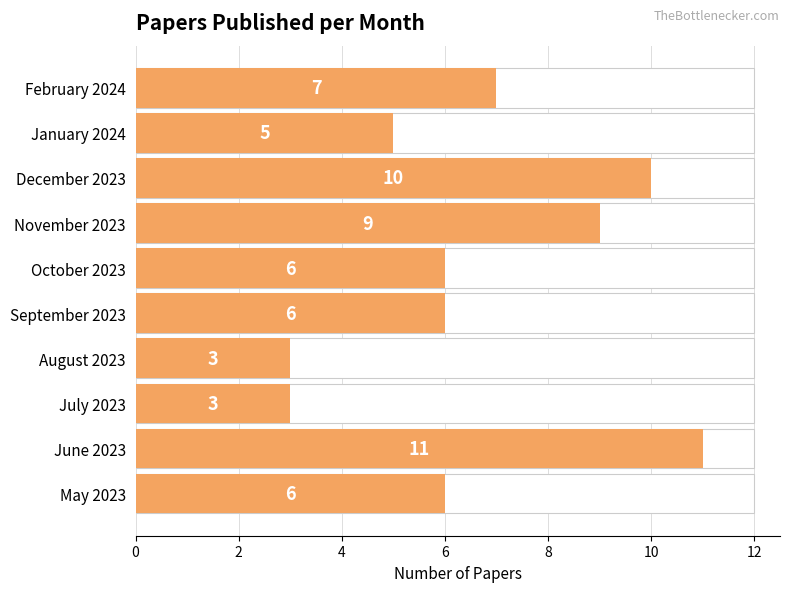

Reading left to right, extract all data points from this chart.

7	5	10	9	6	6	3	3	11	6